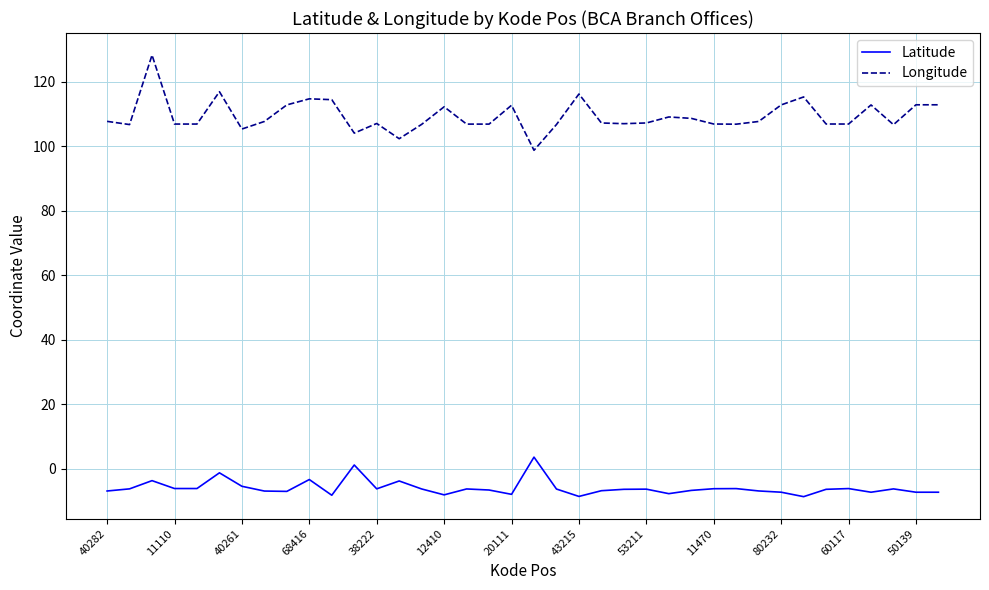

Which series has the widest spread of values?

Longitude